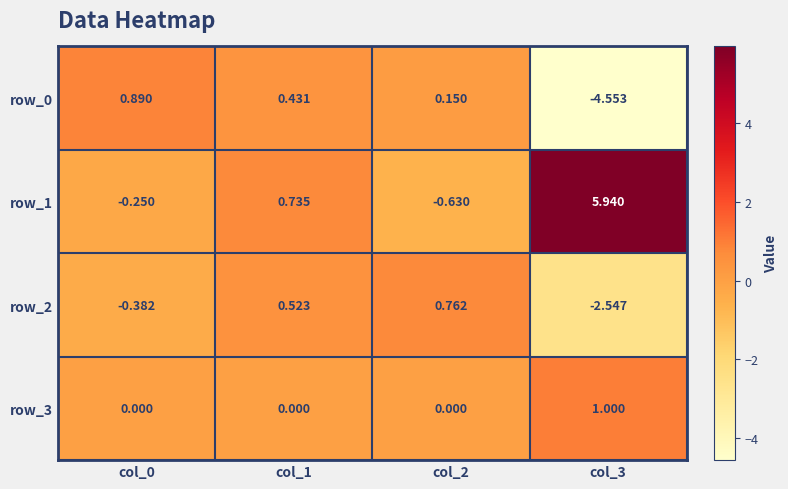

Is the value of row_2 at col_3 greater than the value of row_1 at col_3?

No